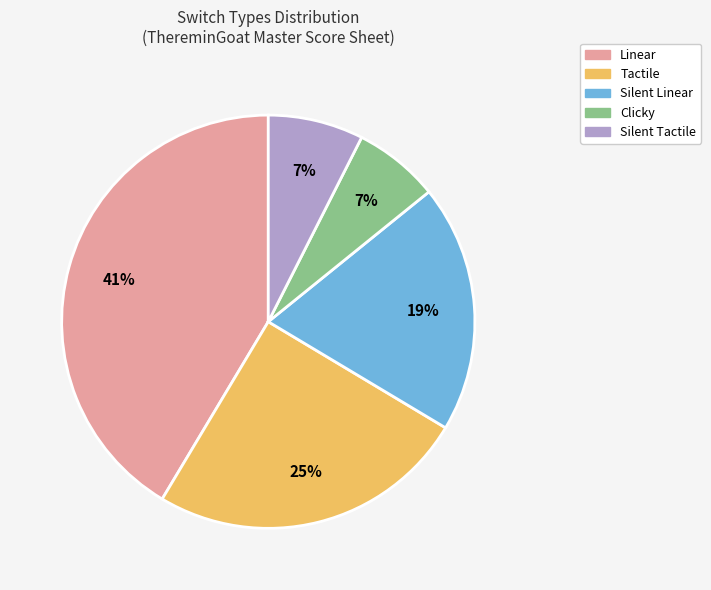

To the nearest percent, what is the combined percentage of Linear and Silent Linear?

61%